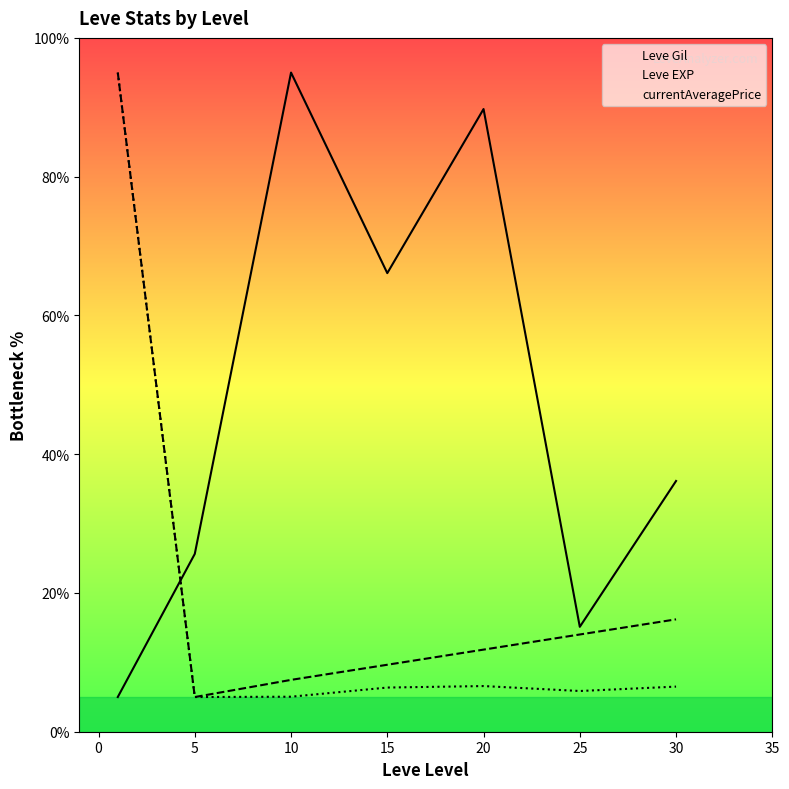

What is the minimum value shown in the chart?

5.0